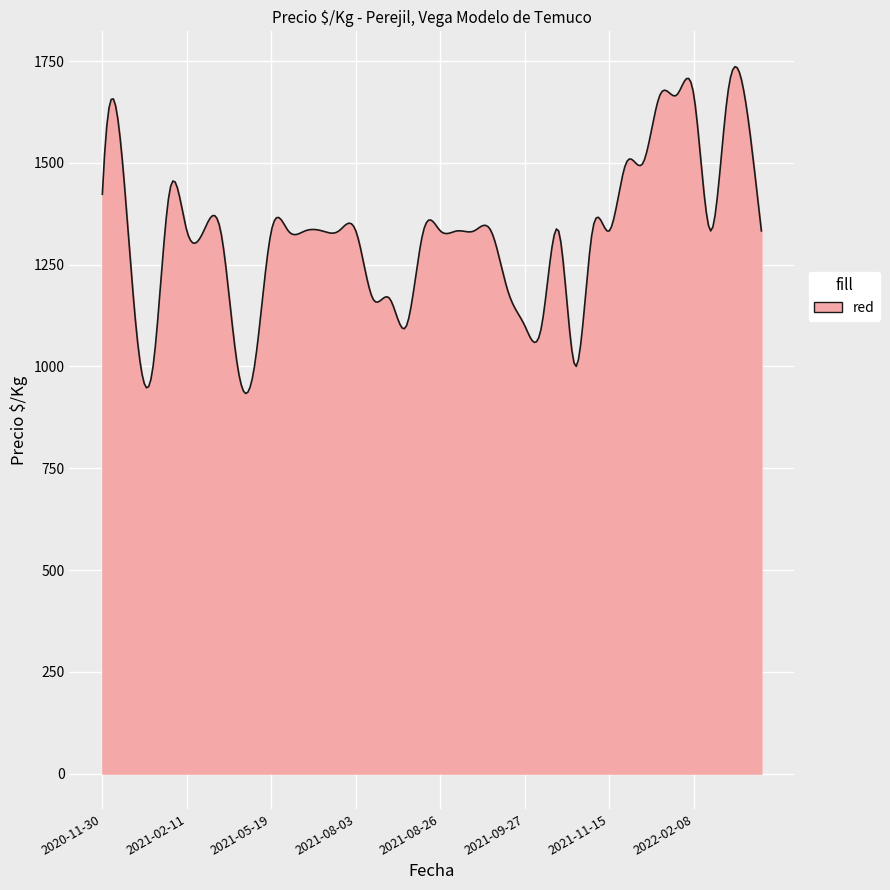

What is the minimum value shown in the chart?

933.6